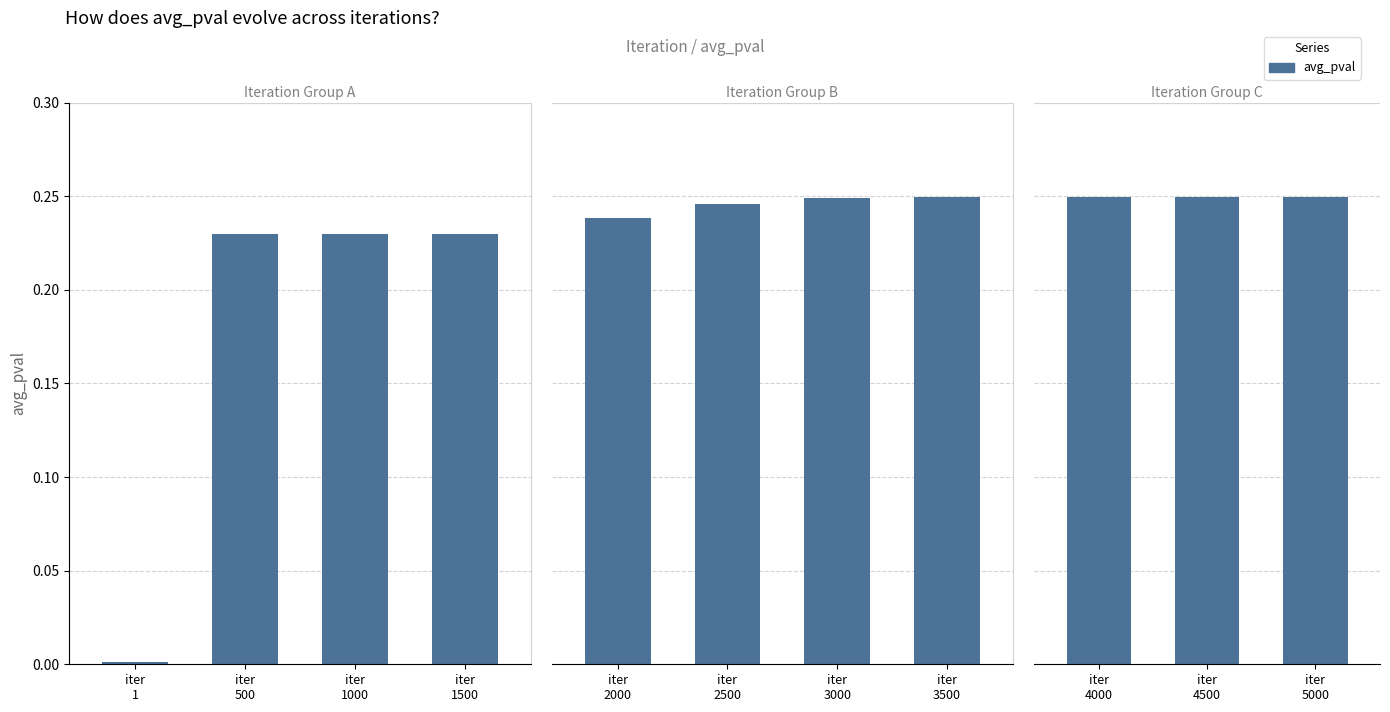

Where is the data nearest to the value 0?

1